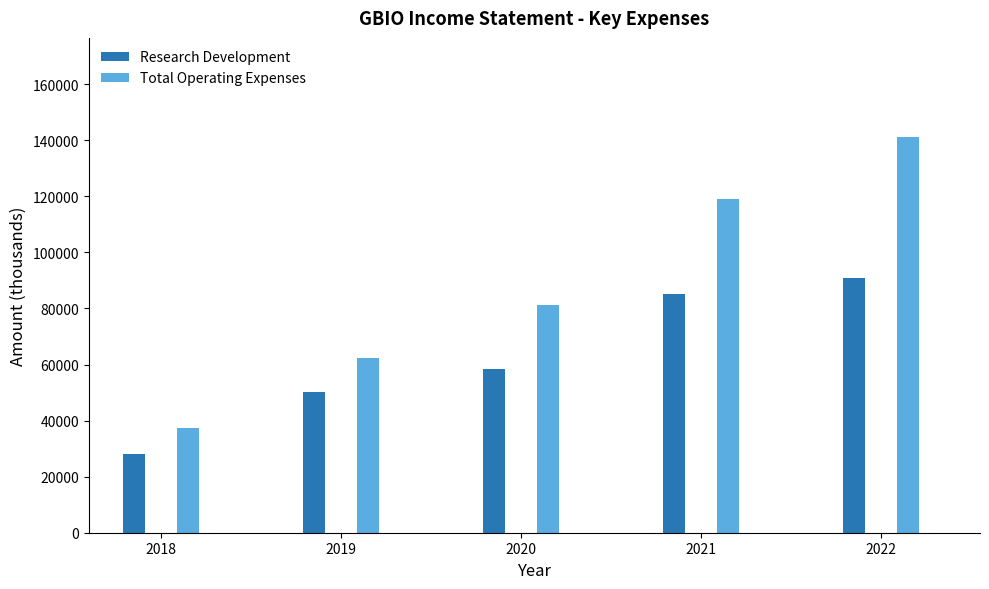

What is the smallest value displayed?

28200